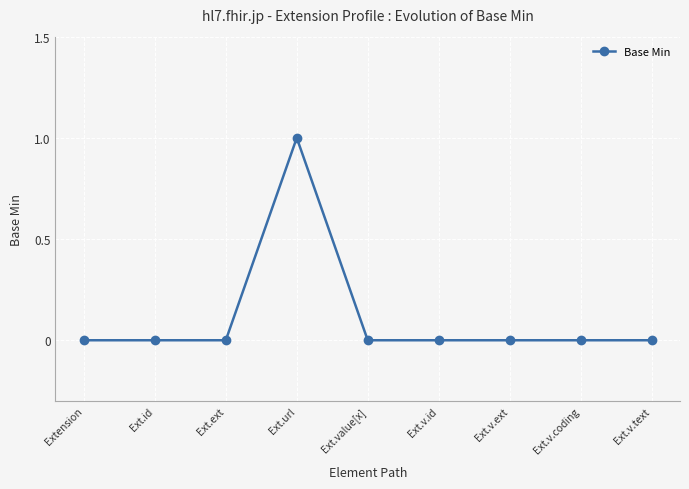

Which has a higher value, Ext.v.id or Ext.url?

Ext.url